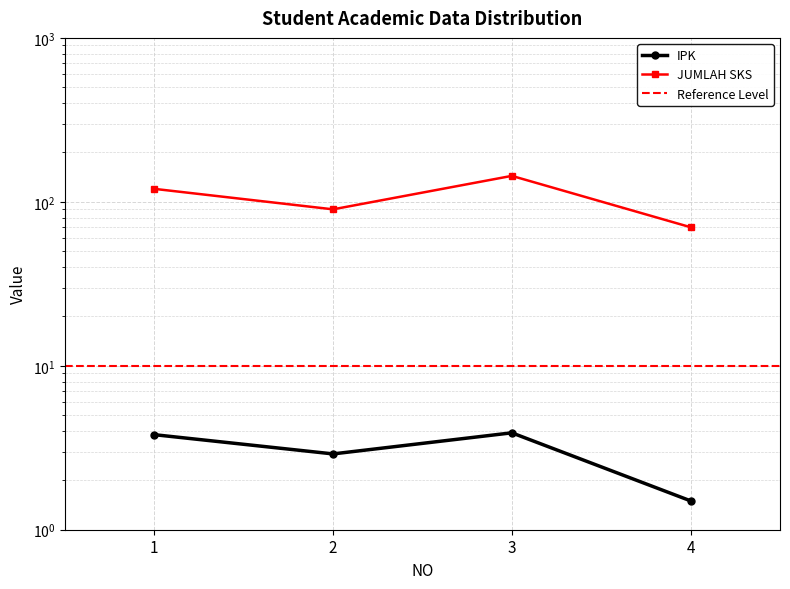

What is the difference between the second highest and second lowest values in the IPK series?

0.9